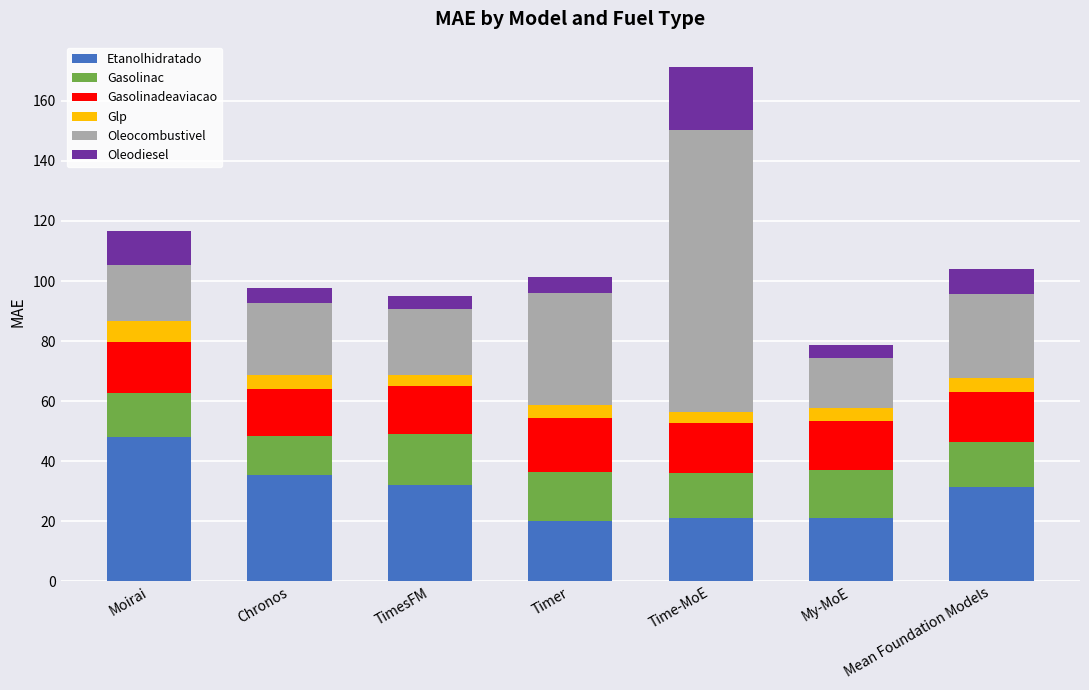

What is the maximum value for Etanolhidratado?

48.1